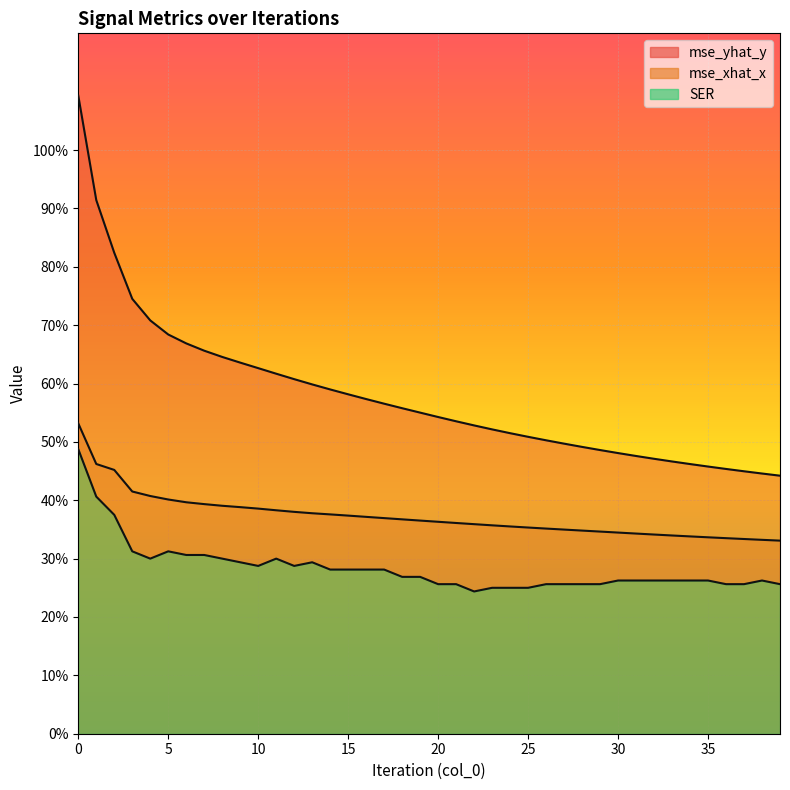

What is the approximate value of mse_yhat_y at 24?

0.5